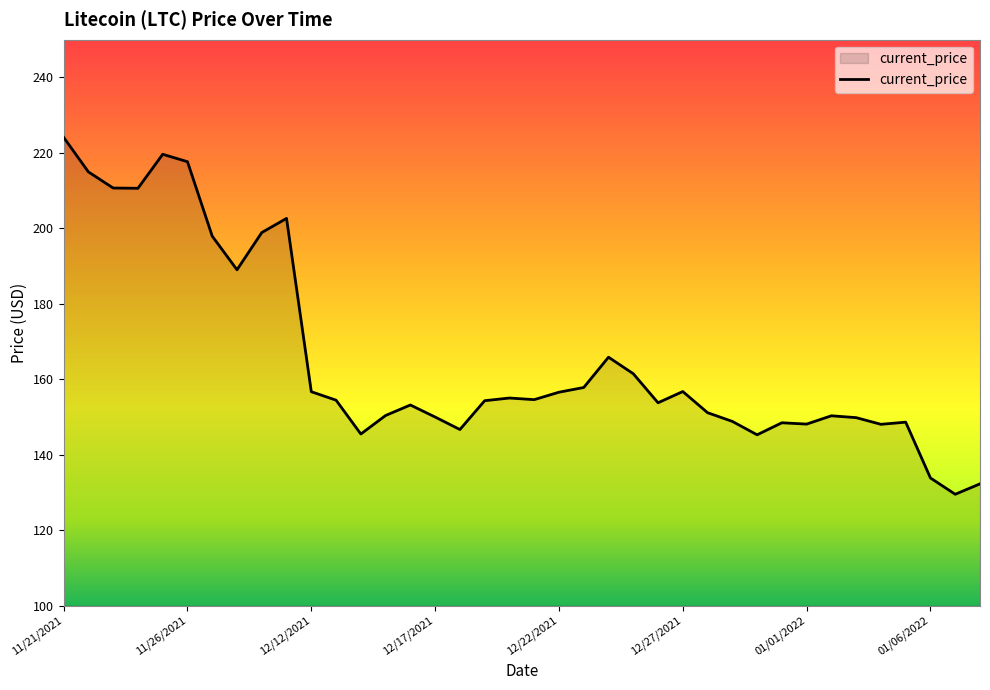

What is the difference between the maximum and minimum values?

94.6